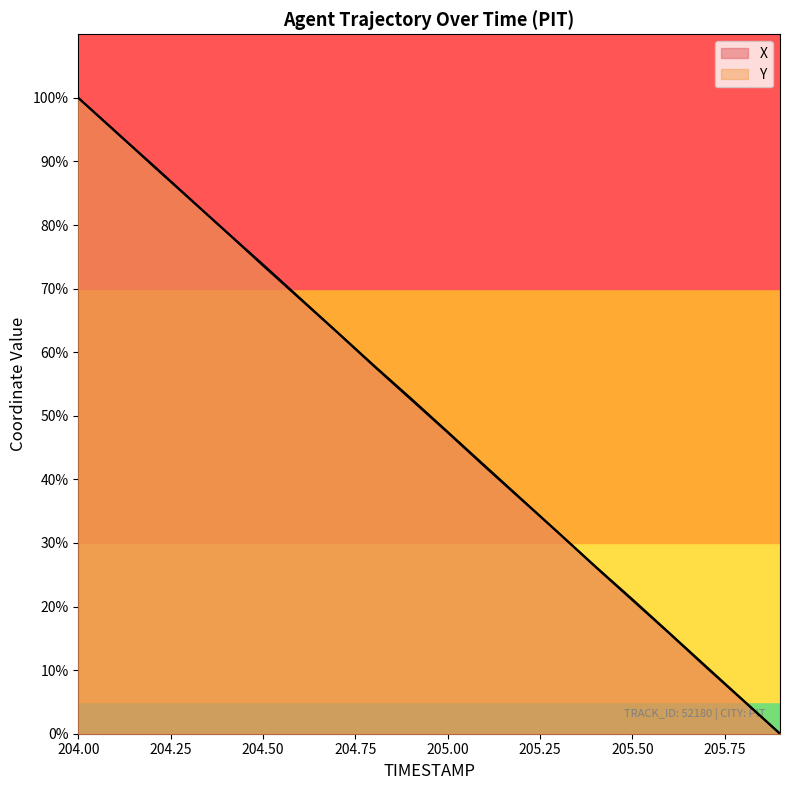

Which series has the widest spread of values?

X